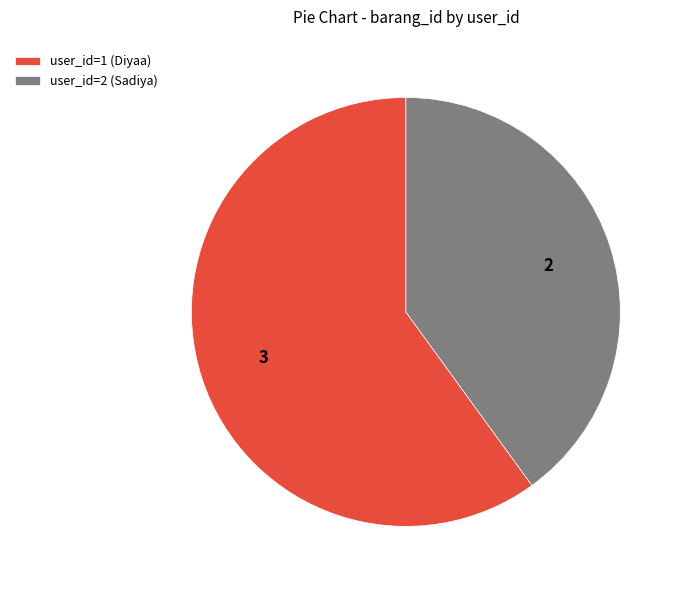

Is it true that user_id=1 (Diyaa) is 60% of the pie?

True